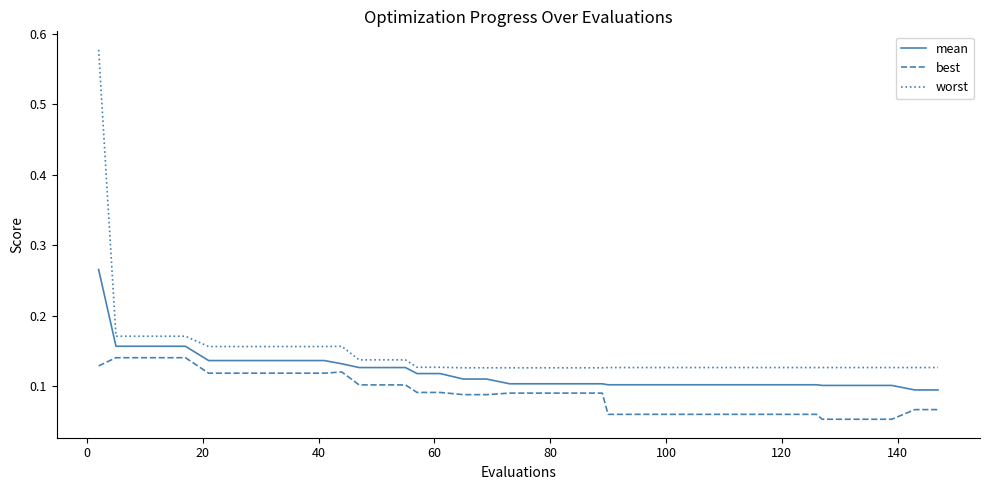

True or false: best and mean cross at least once.

False